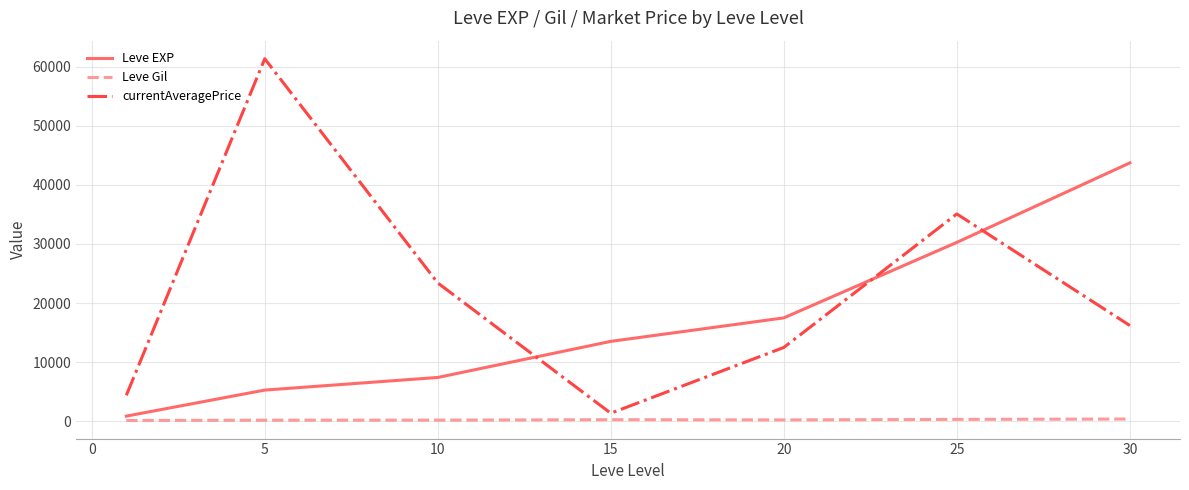

Which series has the largest total across all categories?

currentAveragePrice